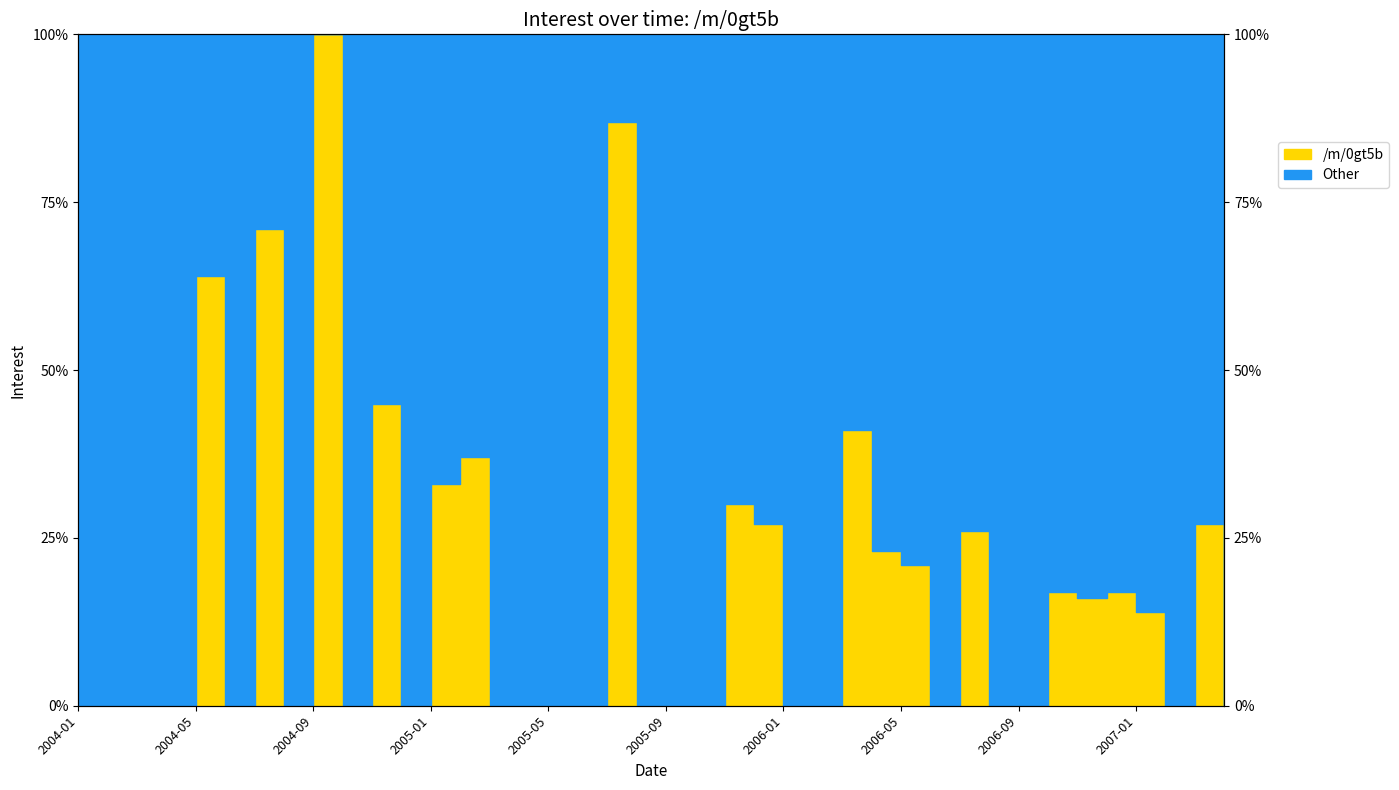

How many lines are shown in the chart?

1